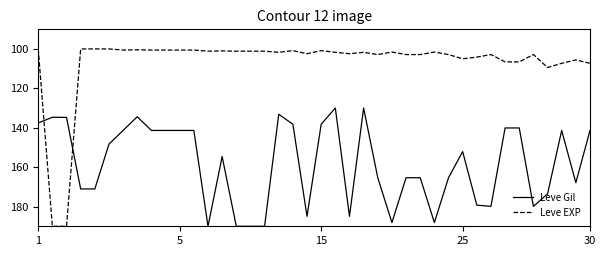

Rank the series by their average value, from highest to lowest.

Leve Gil, Leve EXP